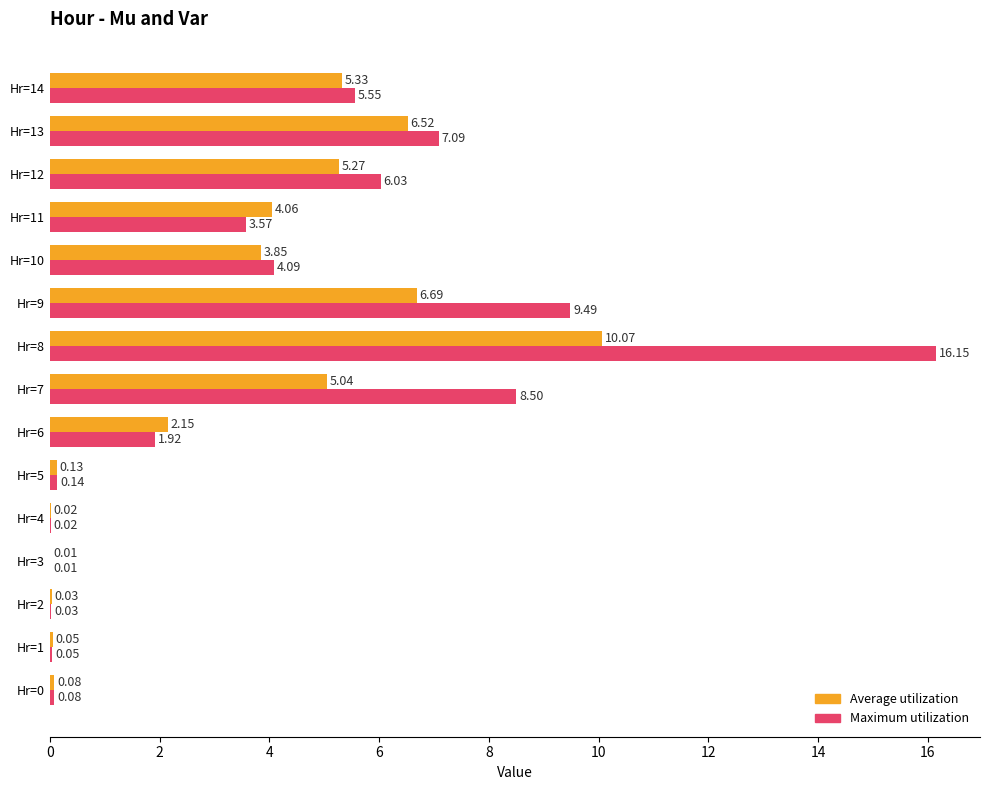

Which series has the largest range (max minus min)?

Maximum utilization